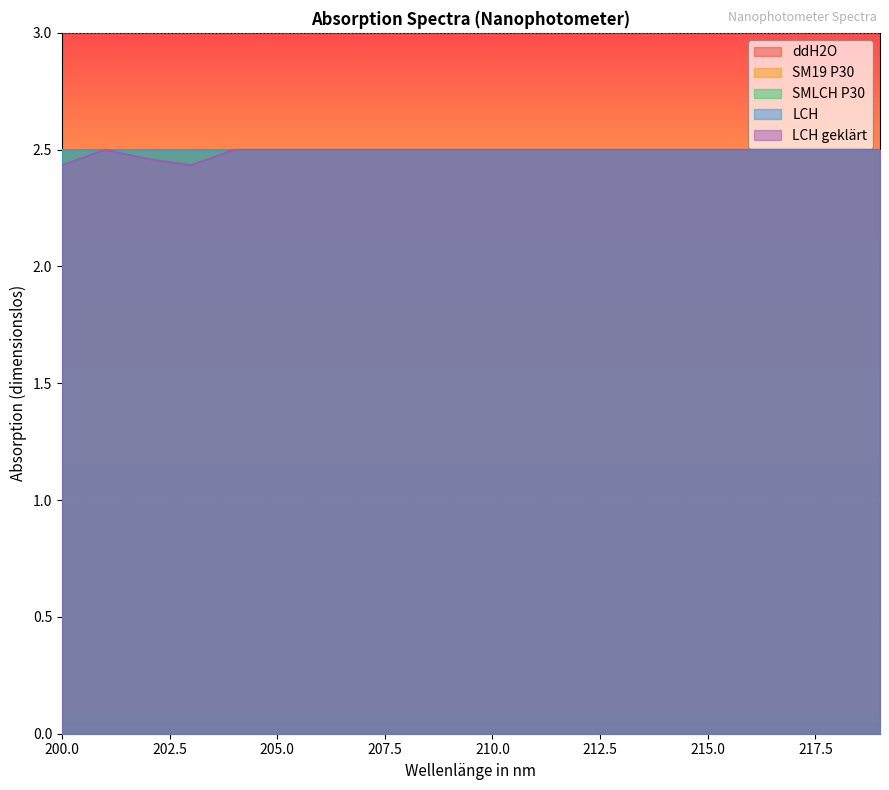

Is it true that ddH2O equals 2.5 at 210?

True